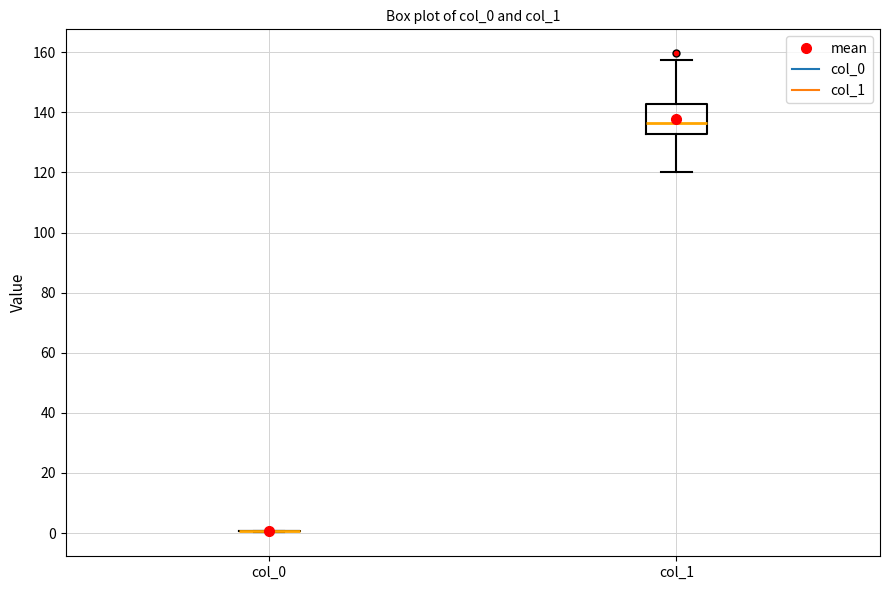

Reading left to right, read every box against the y-axis: the position of its median line, the range the box covers, and the ends of its whiskers. The values are not printed on the chart, so give them approximately, as read against the axis.

col_0: box collapsed to a line at 0, whiskers 0 to 0
col_1: median 136, box 132 to 142, whiskers 120 to 158